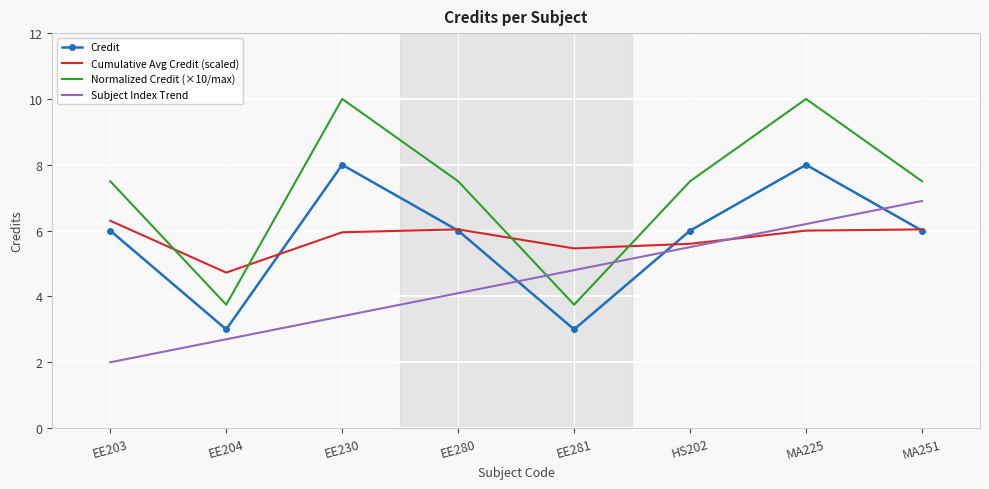

True or false: Cumulative Avg Credit (scaled) has a value of 8.8 at EE280.

False